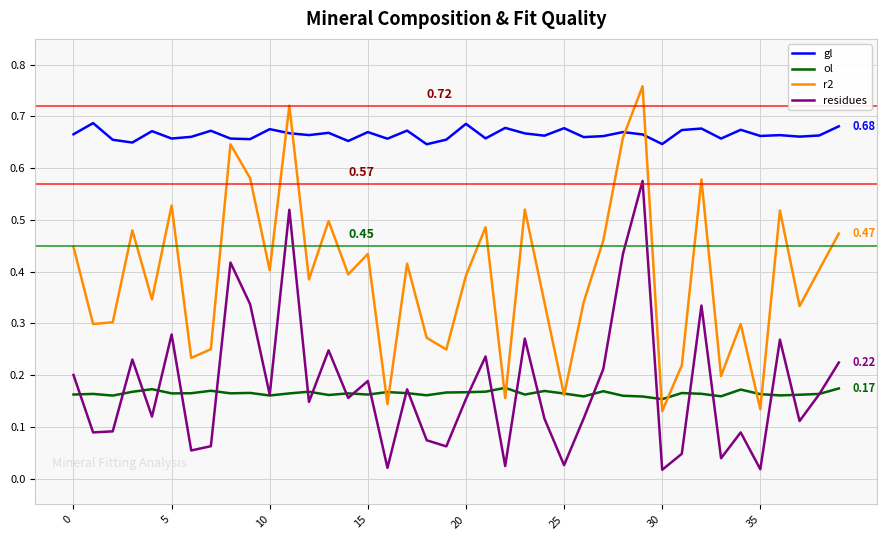

Which series has the largest total across all categories?

gl